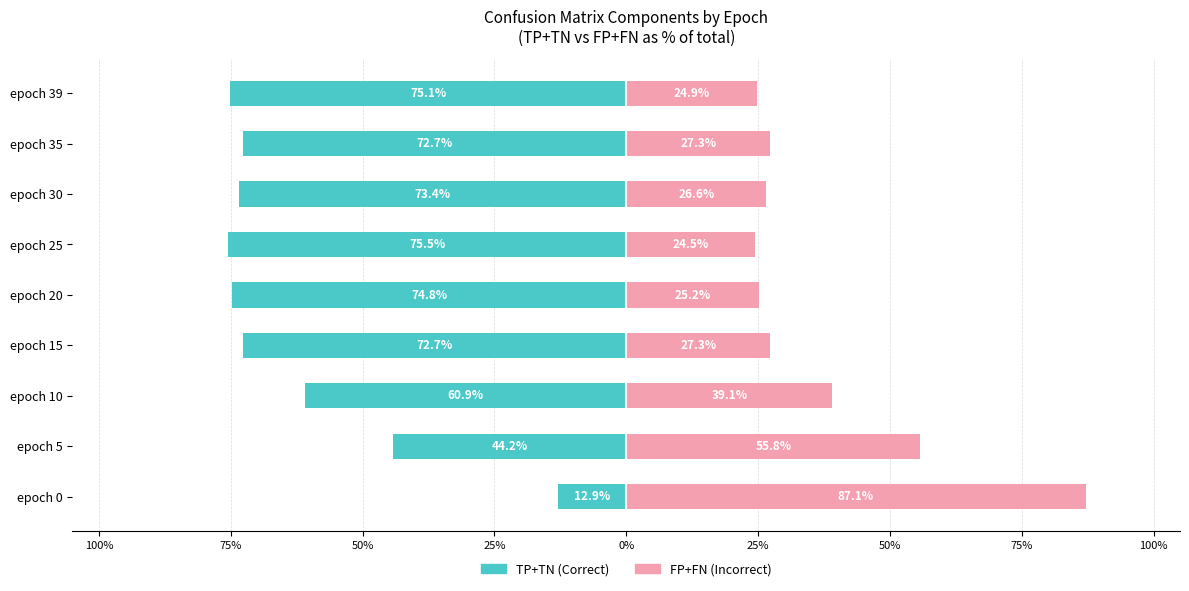

Which series has the widest spread of values?

FP+FN (Incorrect)